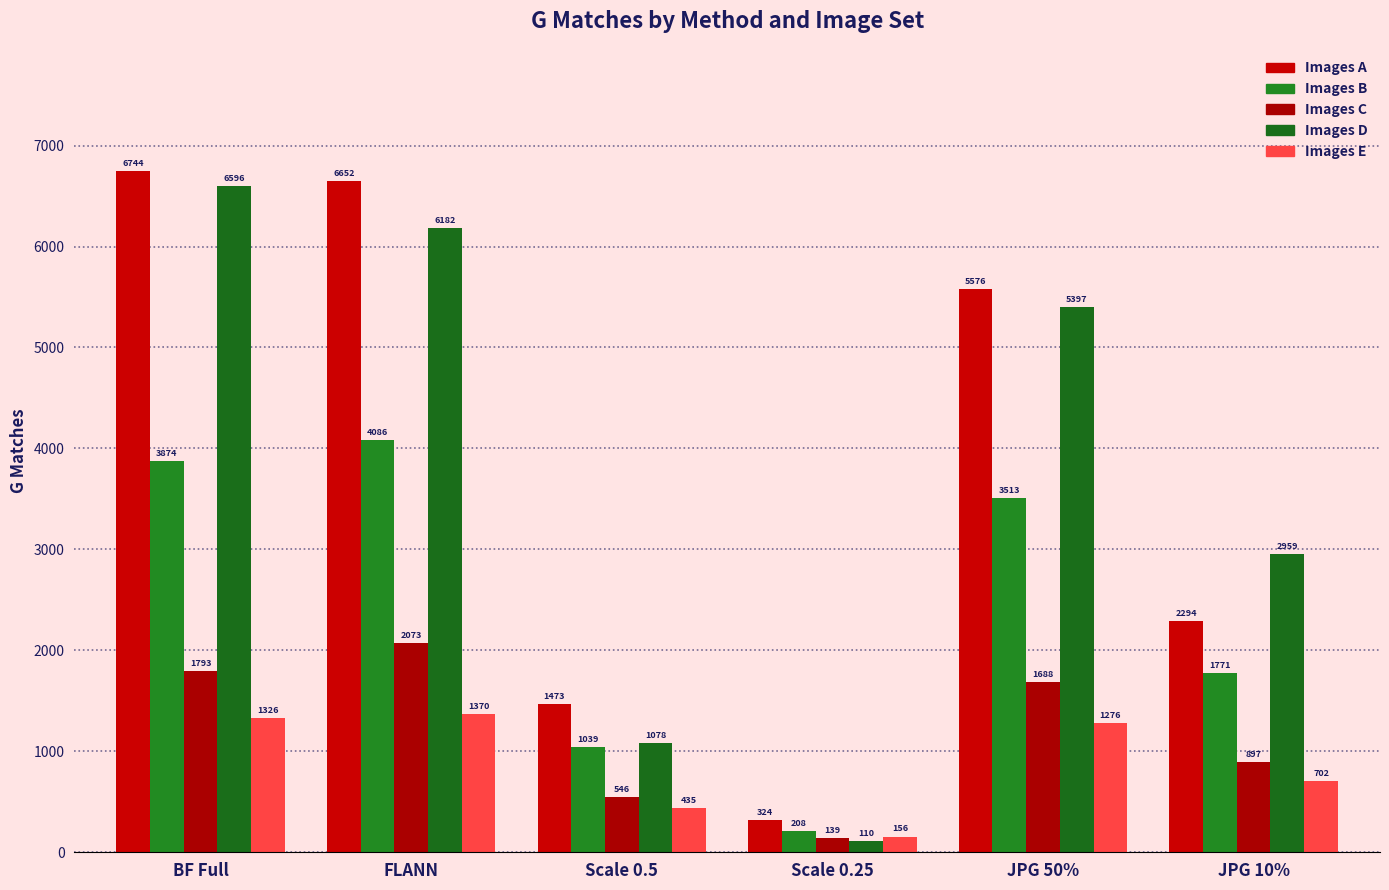

Reading right to left, what are all the values shown in this chart?

Images A: JPG 10%=2294	JPG 50%=5576	Scale 0.25=324	Scale 0.5=1473	FLANN=6652	BF Full=6744
Images B: JPG 10%=1771	JPG 50%=3513	Scale 0.25=208	Scale 0.5=1039	FLANN=4086	BF Full=3874
Images C: JPG 10%=897	JPG 50%=1688	Scale 0.25=139	Scale 0.5=546	FLANN=2073	BF Full=1793
Images D: JPG 10%=2959	JPG 50%=5397	Scale 0.25=110	Scale 0.5=1078	FLANN=6182	BF Full=6596
Images E: JPG 10%=702	JPG 50%=1276	Scale 0.25=156	Scale 0.5=435	FLANN=1370	BF Full=1326